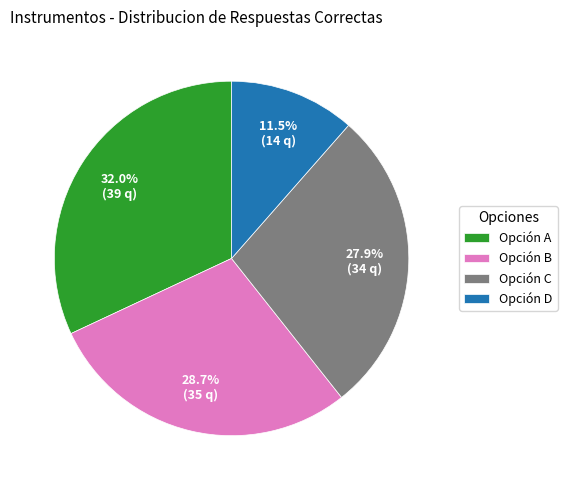

Does Opción B account for over 50% of the chart?

No